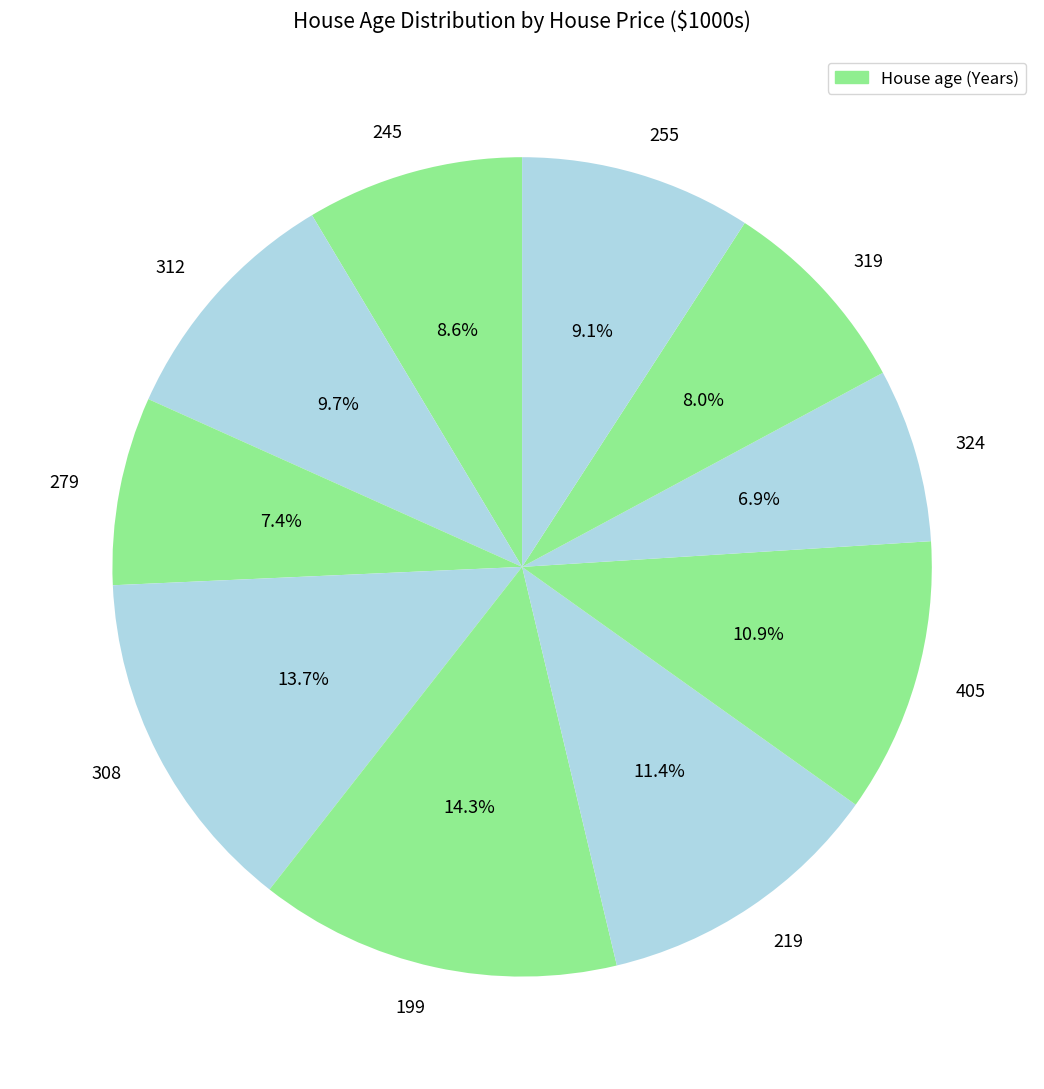

Is 199 the majority of the pie?

No